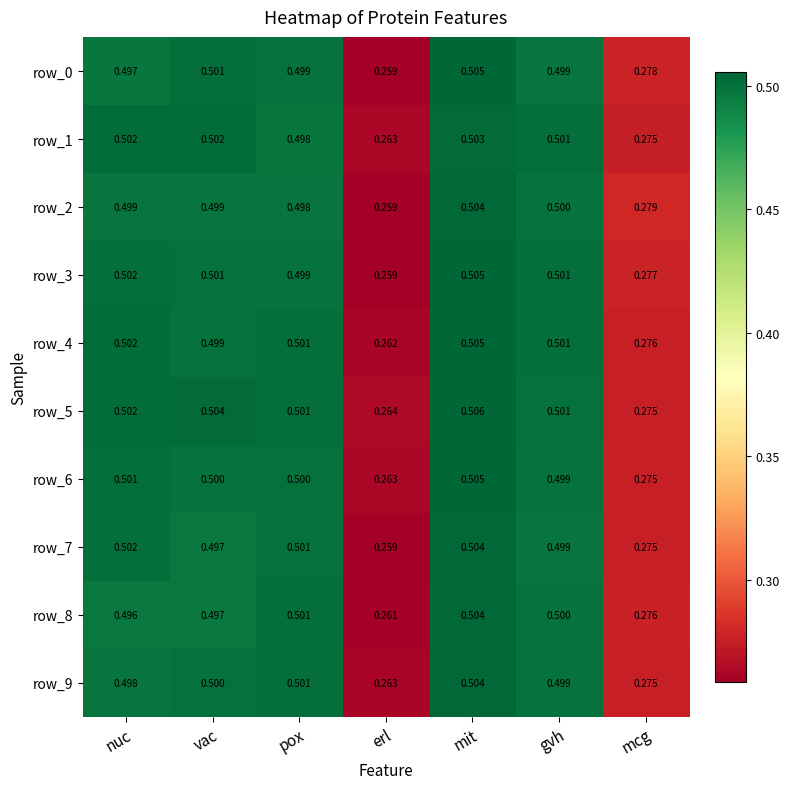

Is the value of row_2 at nuc greater than the value of row_8 at mcg?

Yes